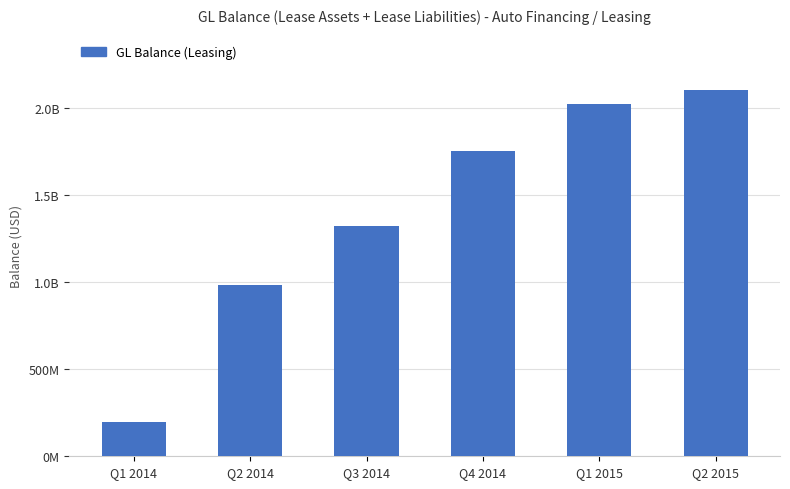

Reading right to left, what are all the values shown in this chart?

2106894026.5	2026049455.2	1756688951.2	1322820065.3	981877496.9	195469148.5